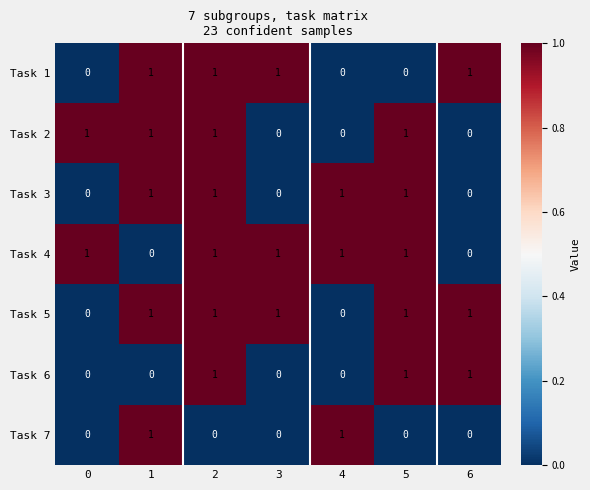

The Task 3 series shows 1 at 4. True or false?

True